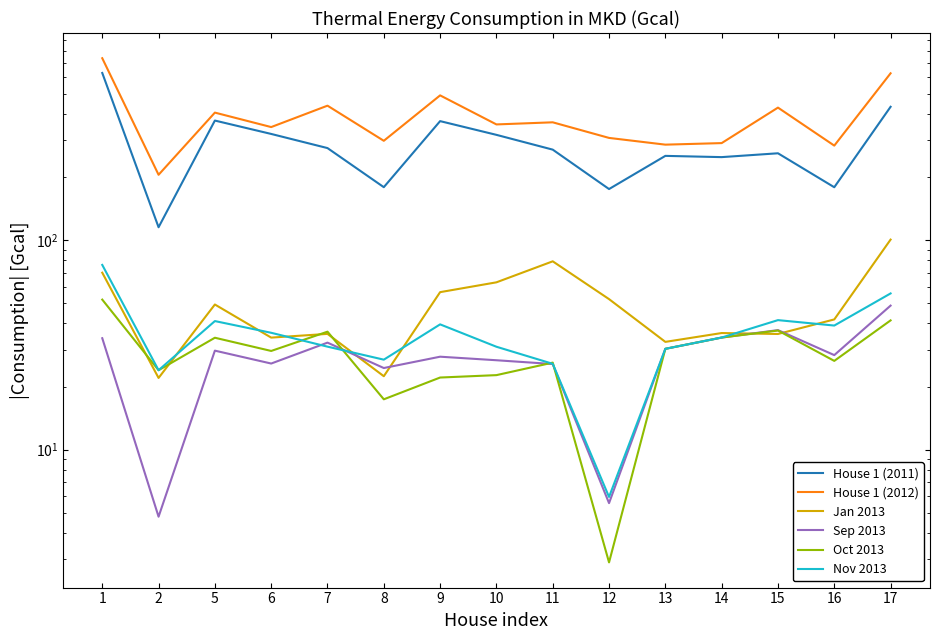

Between 16 and 7, which is larger?

7